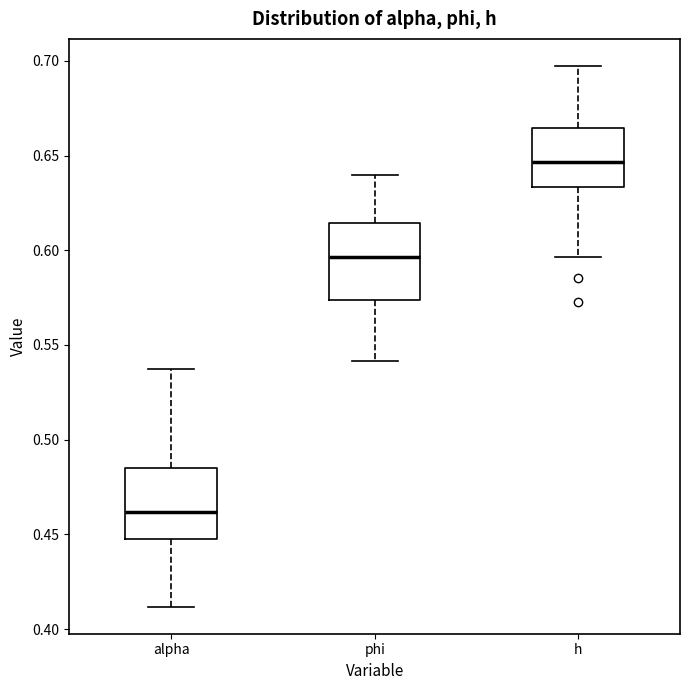

Where does the upper whisker of the box for h end on the y-axis? The values are not printed on the chart, so give them approximately, as read against the axis.

0.695